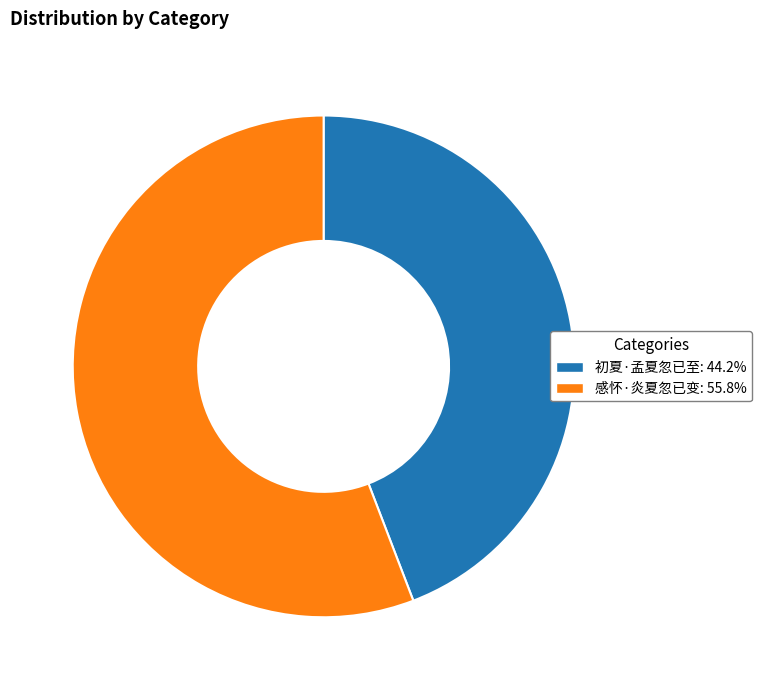

Do 初夏·孟夏忽已至 and 感怀·炎夏忽已变 together represent more than half of the pie?

Yes